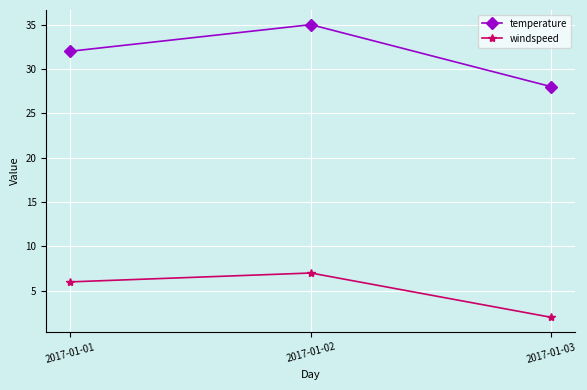

Reading left to right, what are all the values shown in this chart?

temperature: 2017-01-01=32	2017-01-02=35	2017-01-03=28
windspeed: 2017-01-01=6	2017-01-02=7	2017-01-03=2